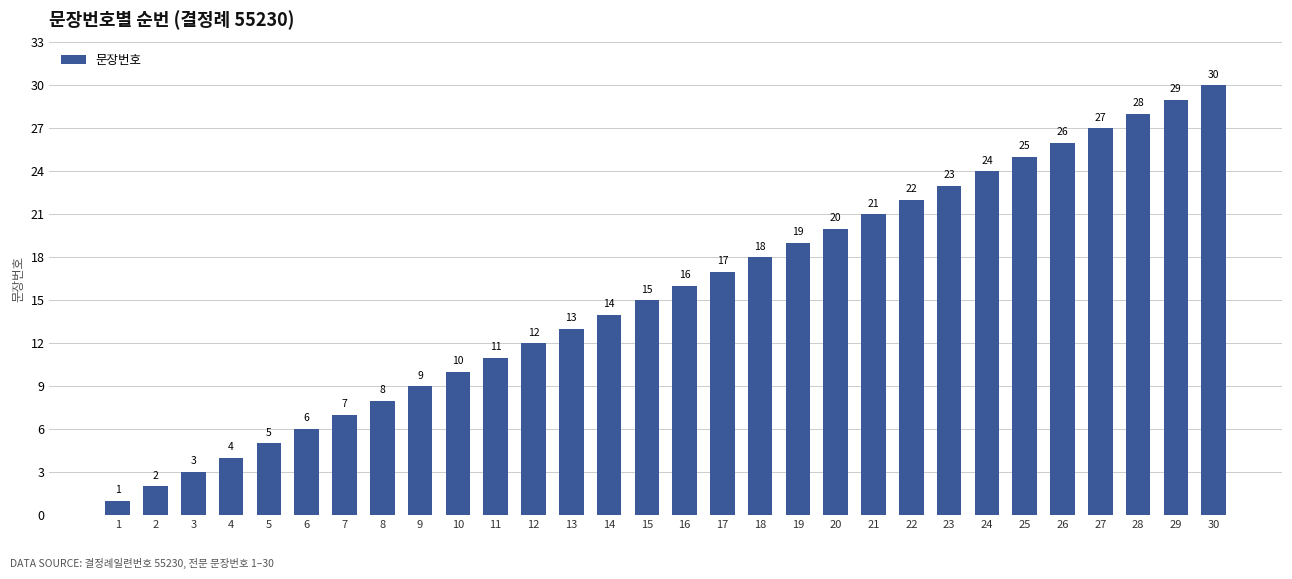

Count the number of categories in the chart.

30